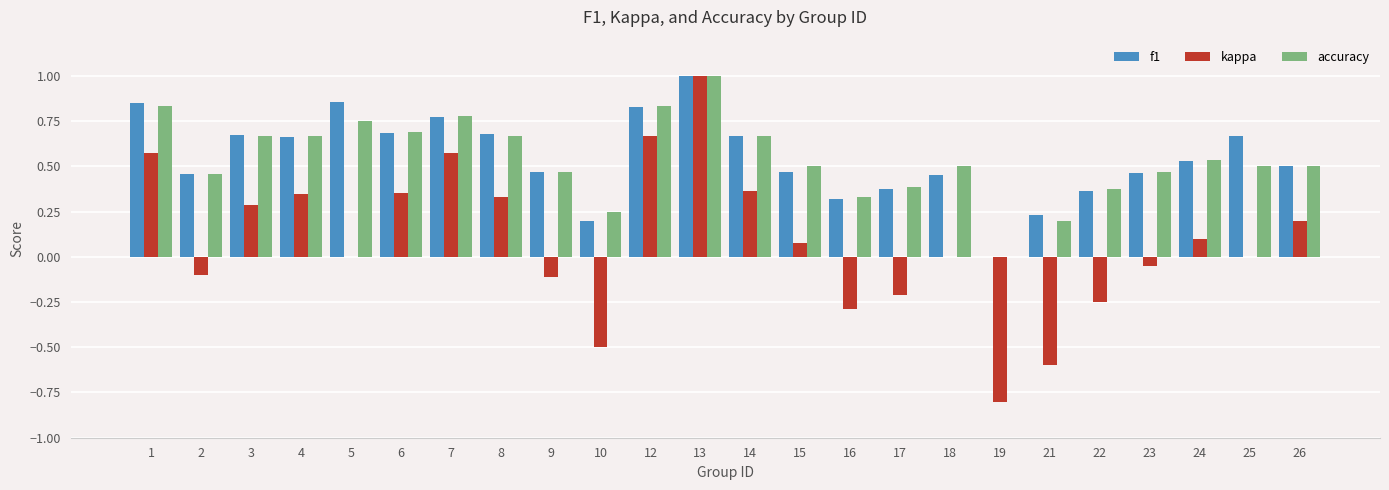

What is the maximum value for accuracy?

1.0